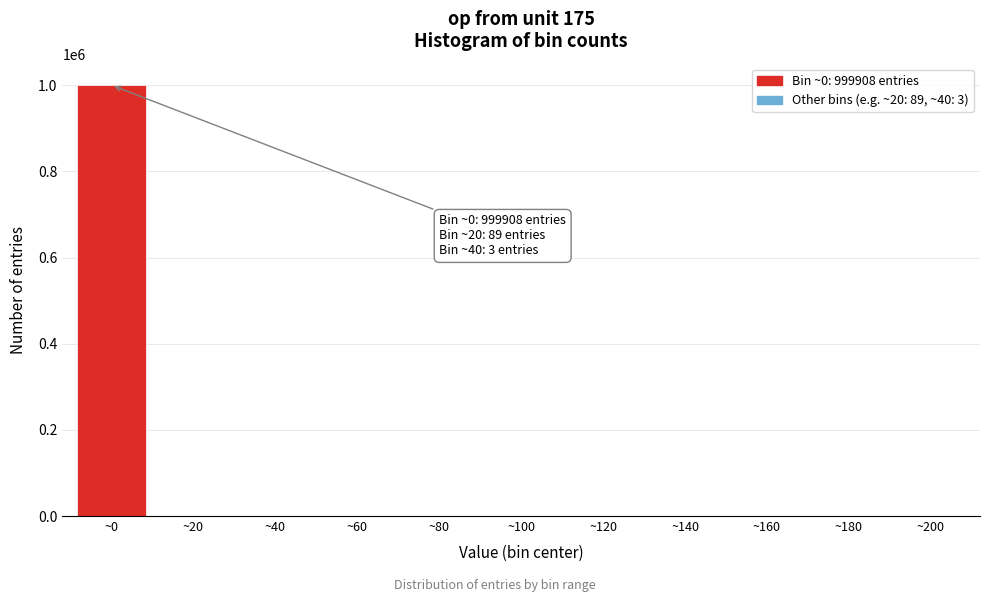

What is the sum of all values?

1000000